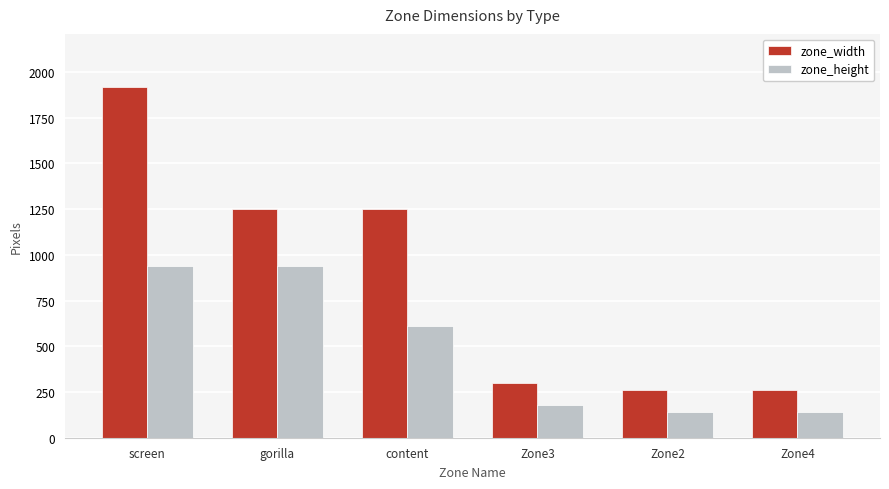

Which series changed the most between gorilla and Zone3?

zone_width